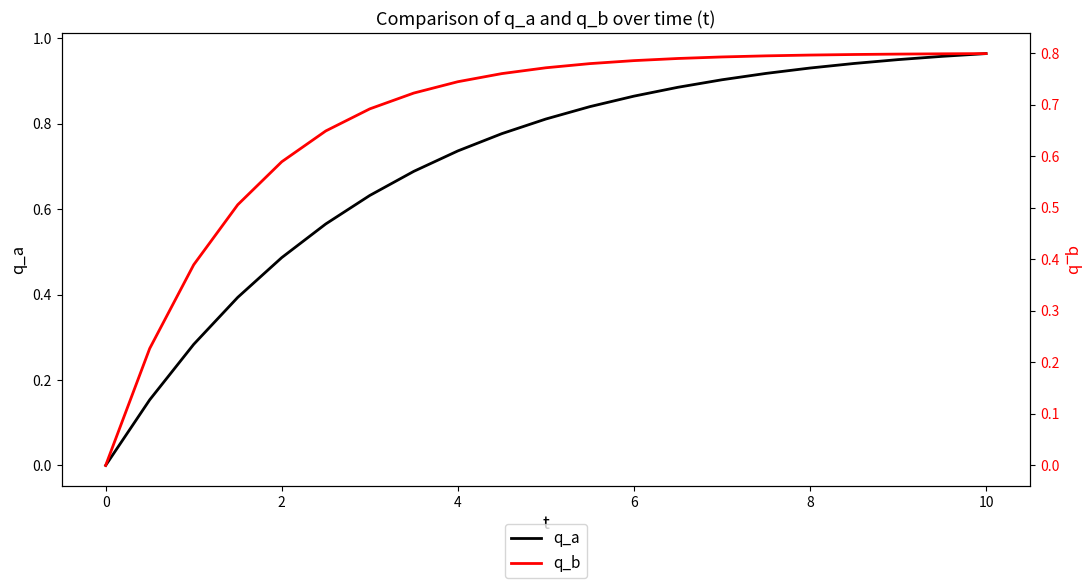

How many times do q_b and q_a cross each other?

1